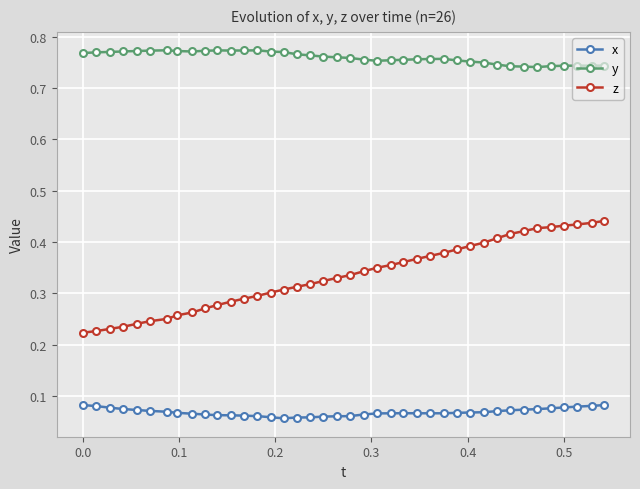

True or false: z and y cross at least once.

False